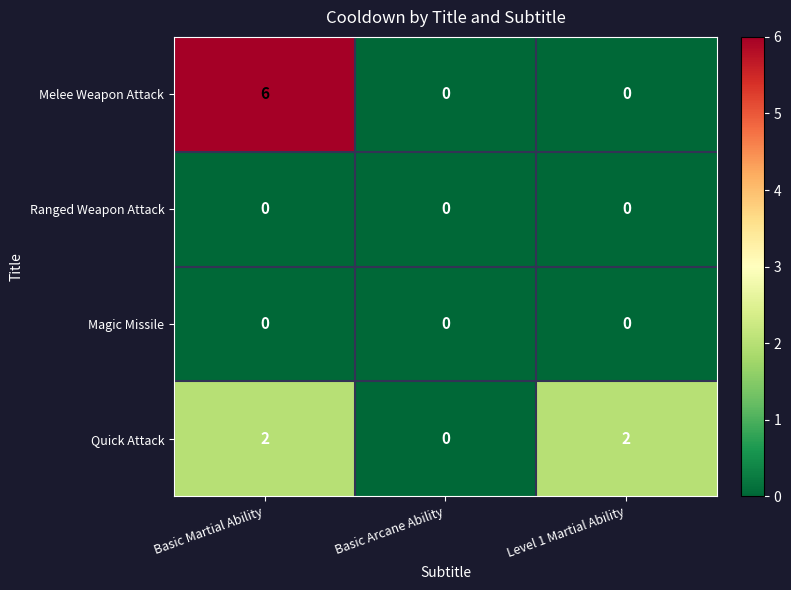

The value of Magic Missile at Level 1 Martial Ability is 0. True or false?

True